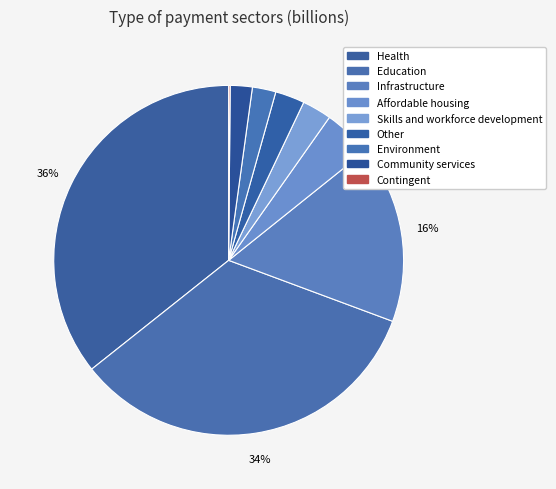

Does Community services represent more than half of the total?

No